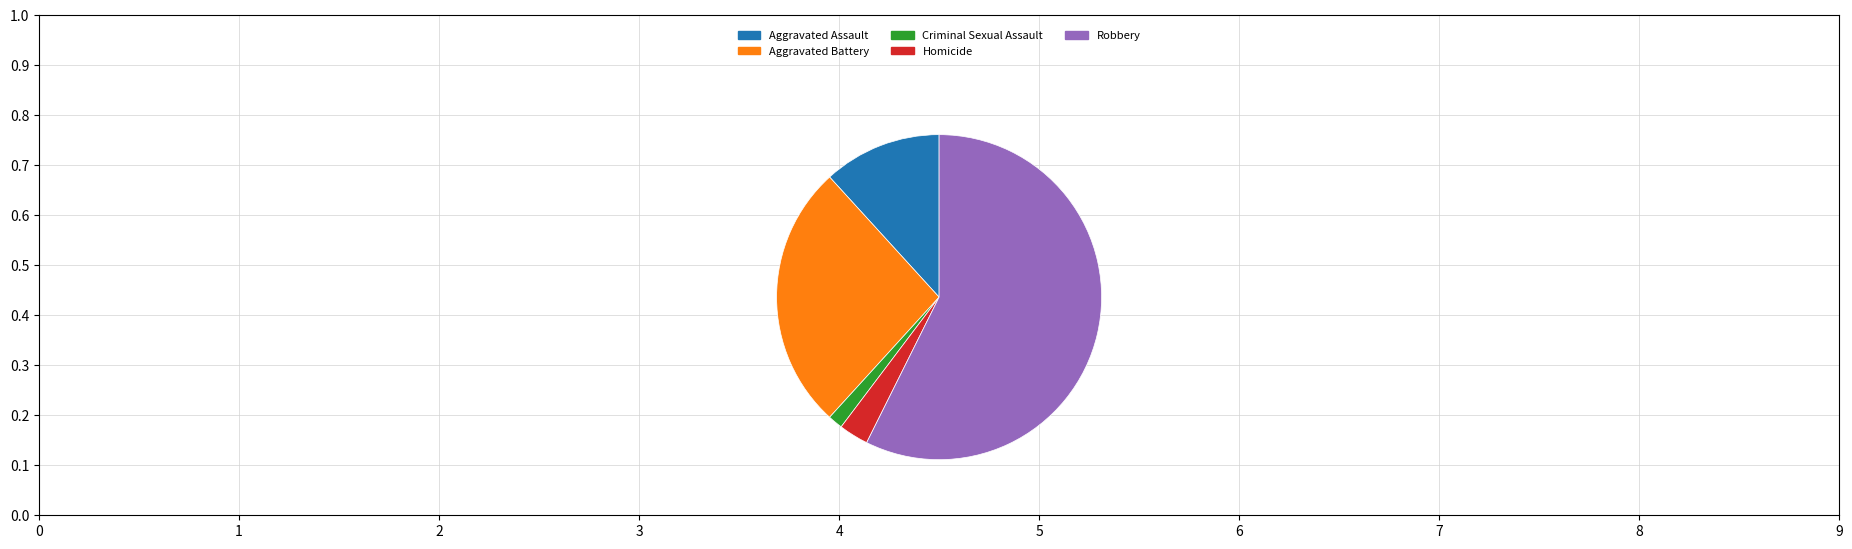

Does any single category account for the majority?

Yes